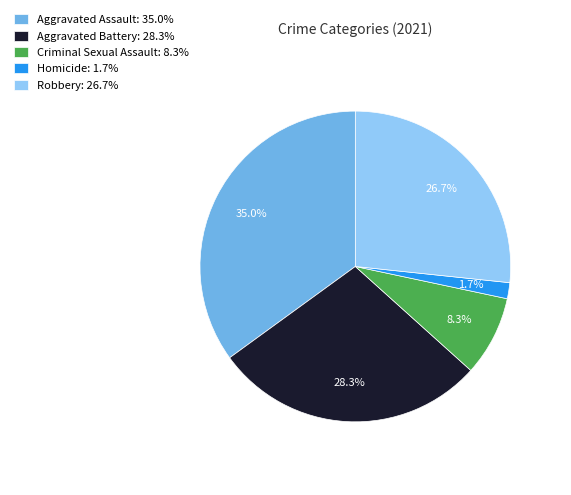

To the nearest percent, what is the difference between the largest and smallest slice percentages?

33%